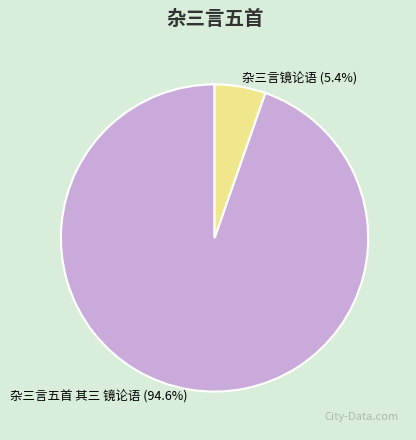

To the nearest percent, what is the difference between the largest and smallest slice percentages?

89%